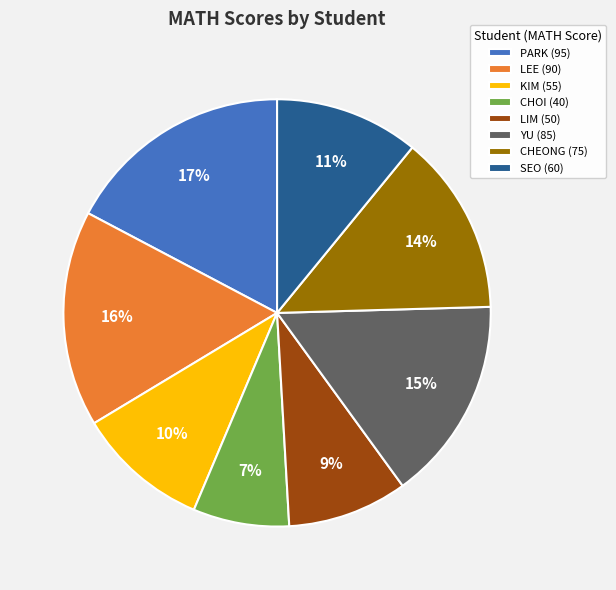

To the nearest percent, what percentage of the pie is SEO?

11%